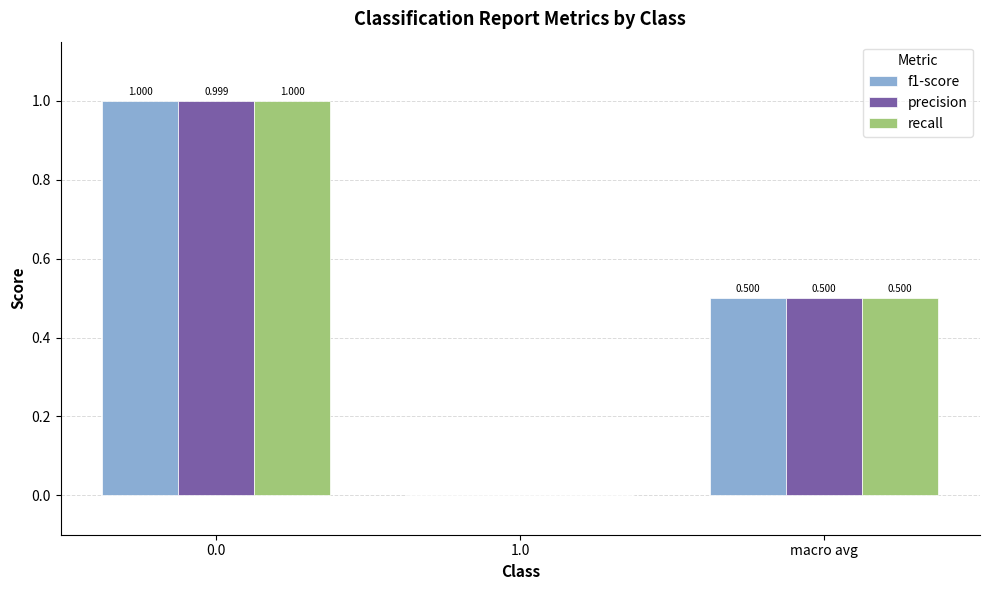

Is the value of recall at 1.0 greater than the value of f1-score at macro avg?

No